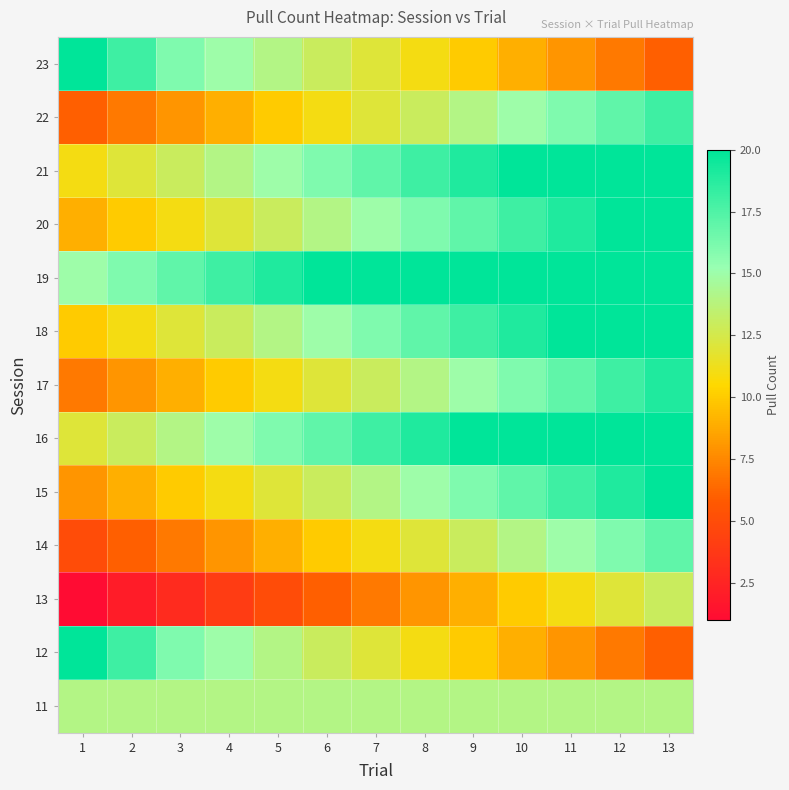

How many data points does each series have?

13